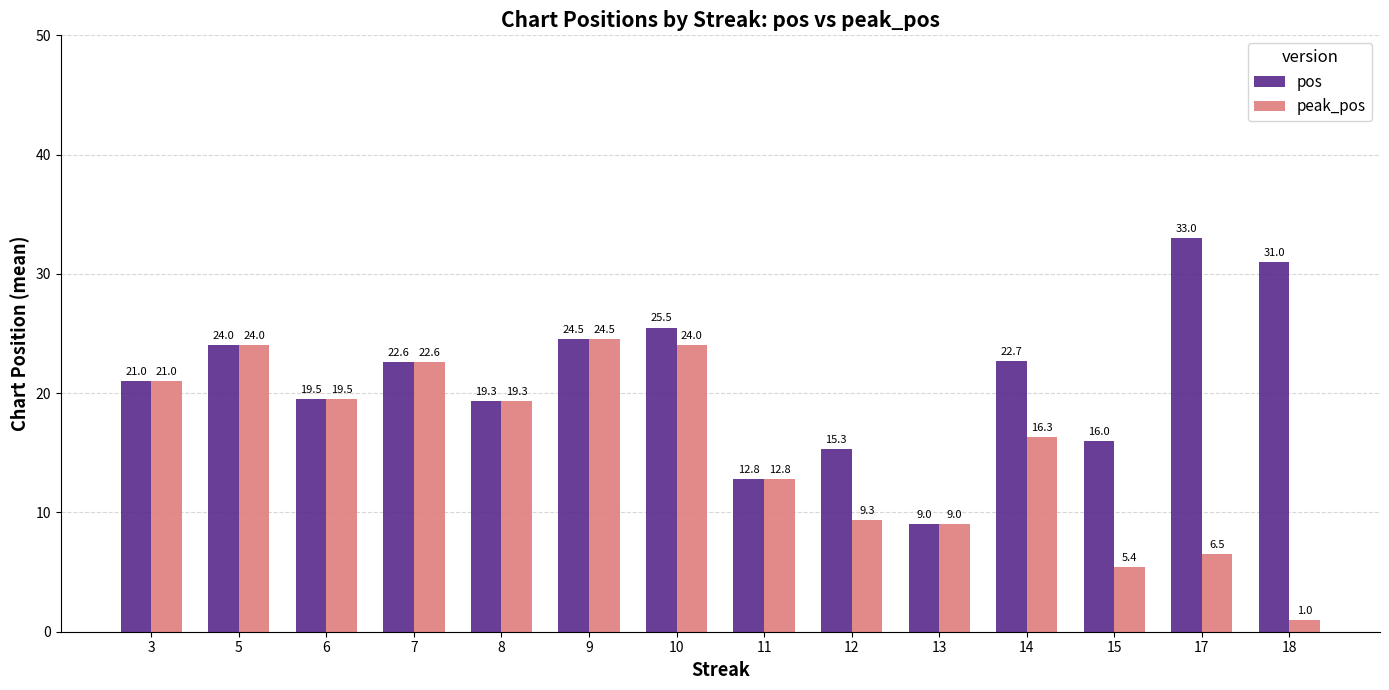

Is the value of peak_pos at 9 greater than the value of pos at 18?

No